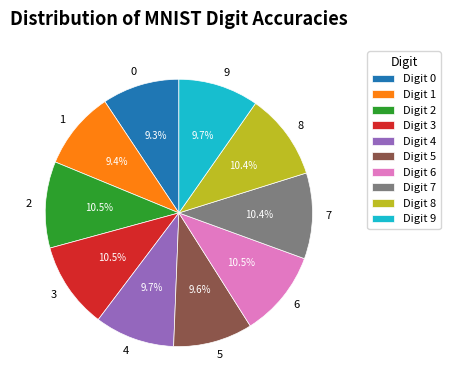

Does 3 represent more than half of the total?

No